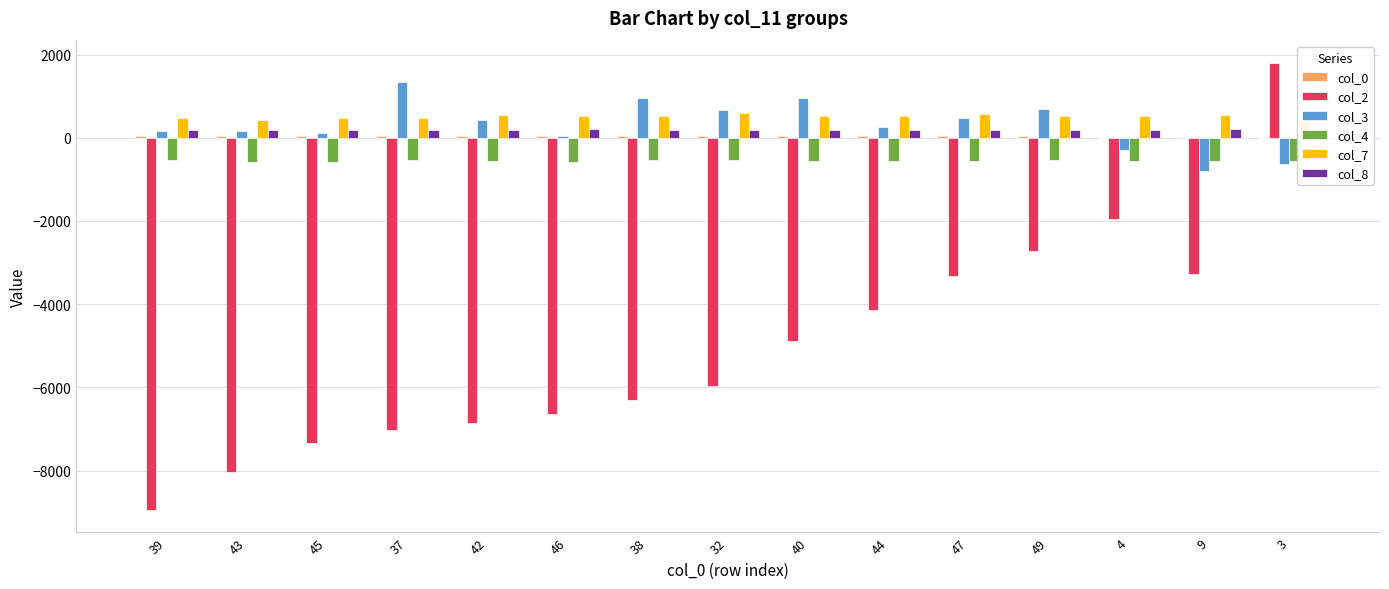

At which category is the sum across all series the highest?

3